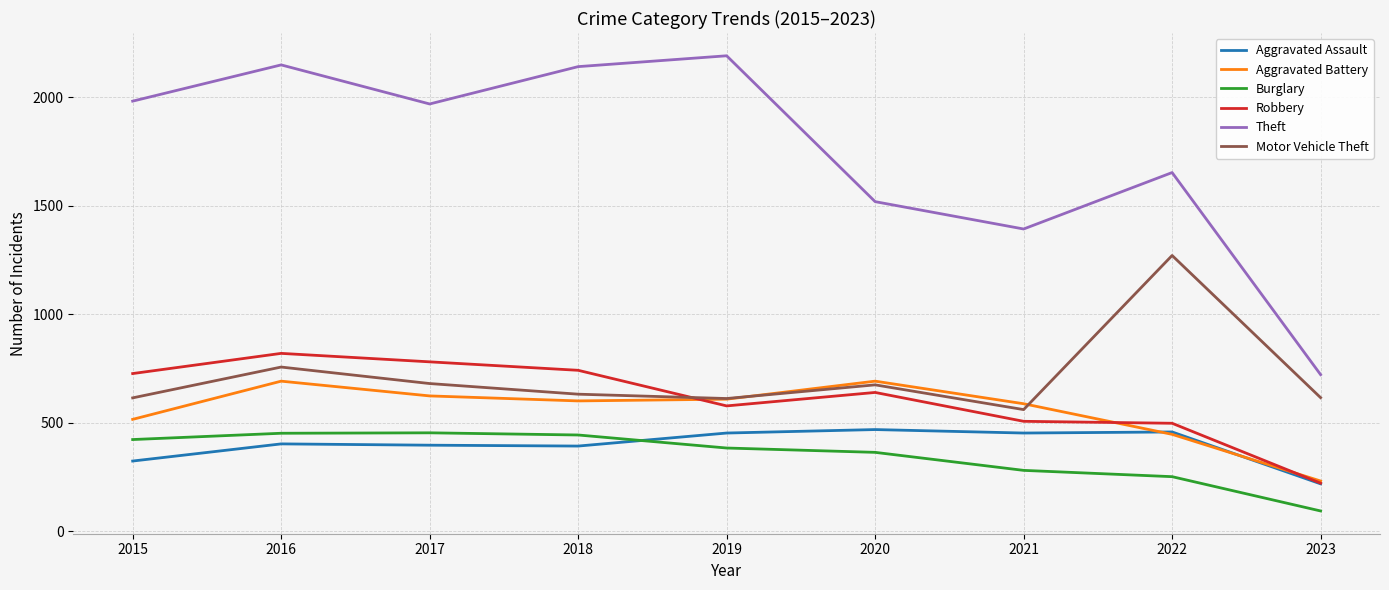

What is the spread (max minus min) of values at 2019?

1807